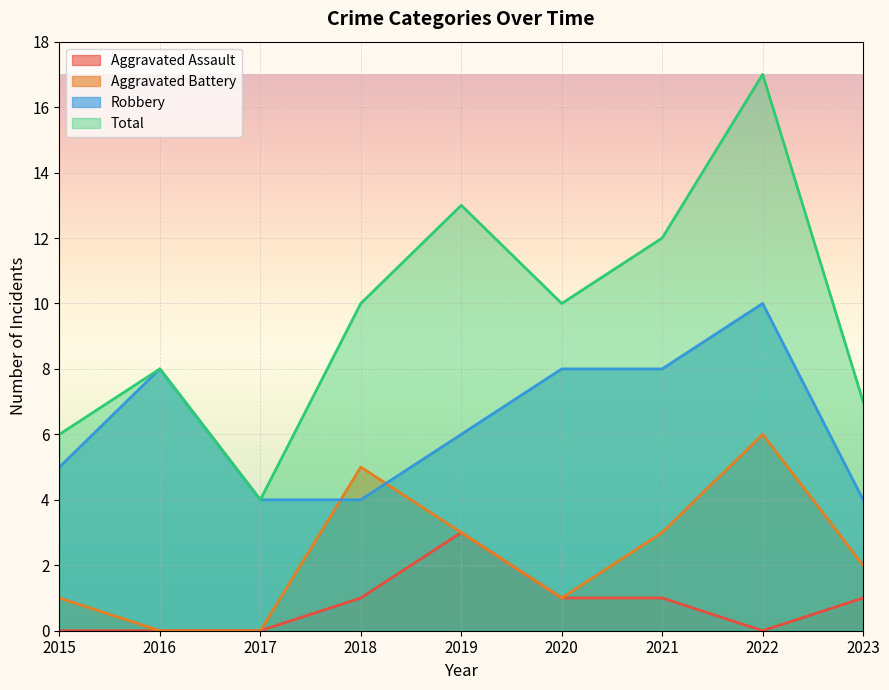

Rank the series by their average value, from lowest to highest.

Aggravated Assault, Aggravated Battery, Robbery, Total